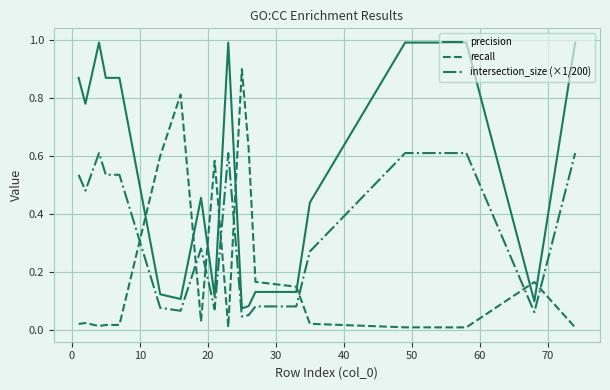

Rank the series by their average value, from lowest to highest.

recall, intersection_size (×1/200), precision